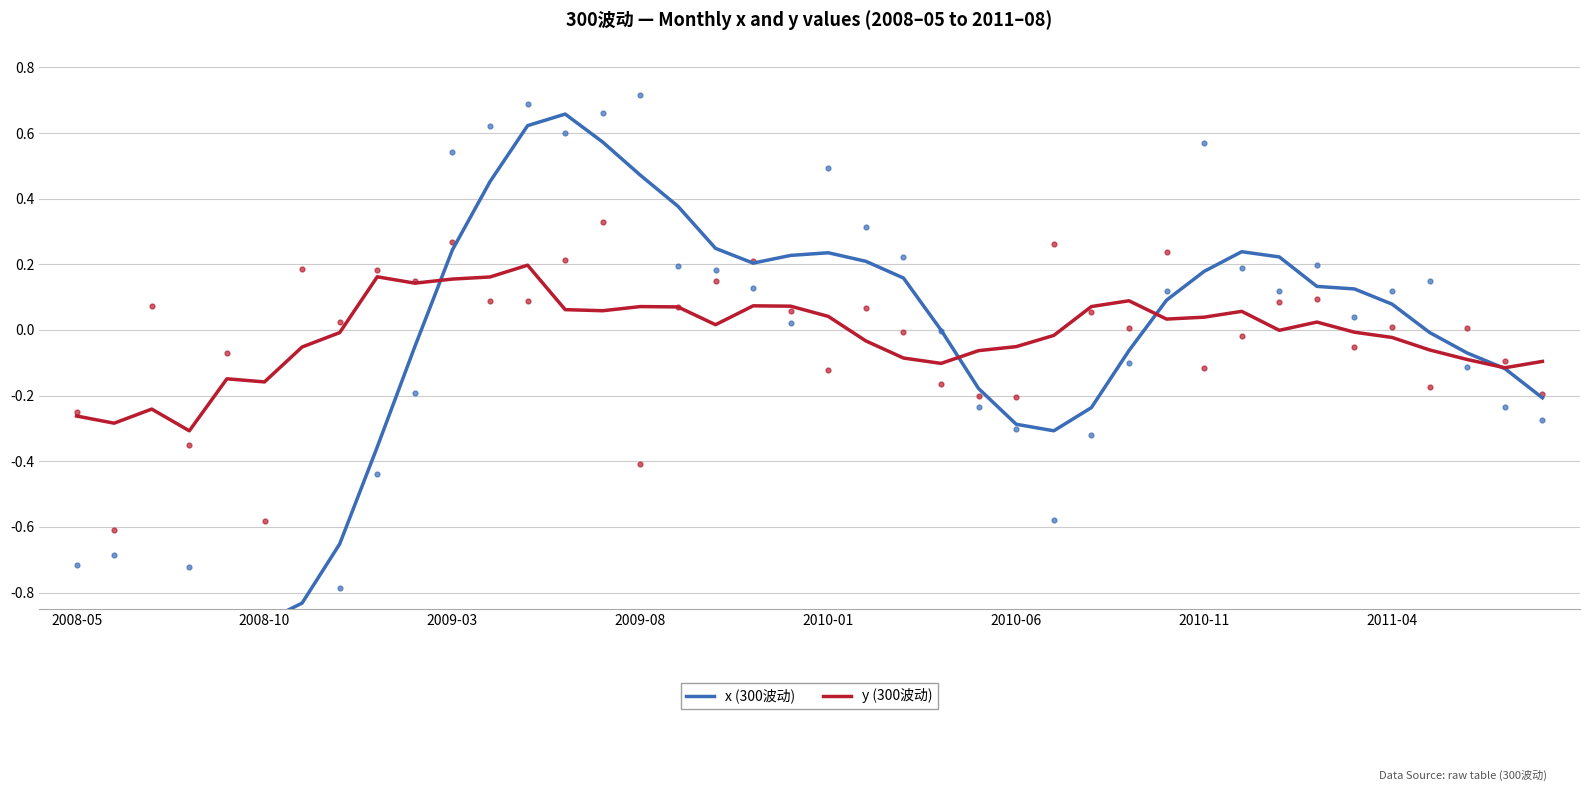

Is the value of x (300波动) at 18 greater than the value of y (300波动) at 39?

Yes